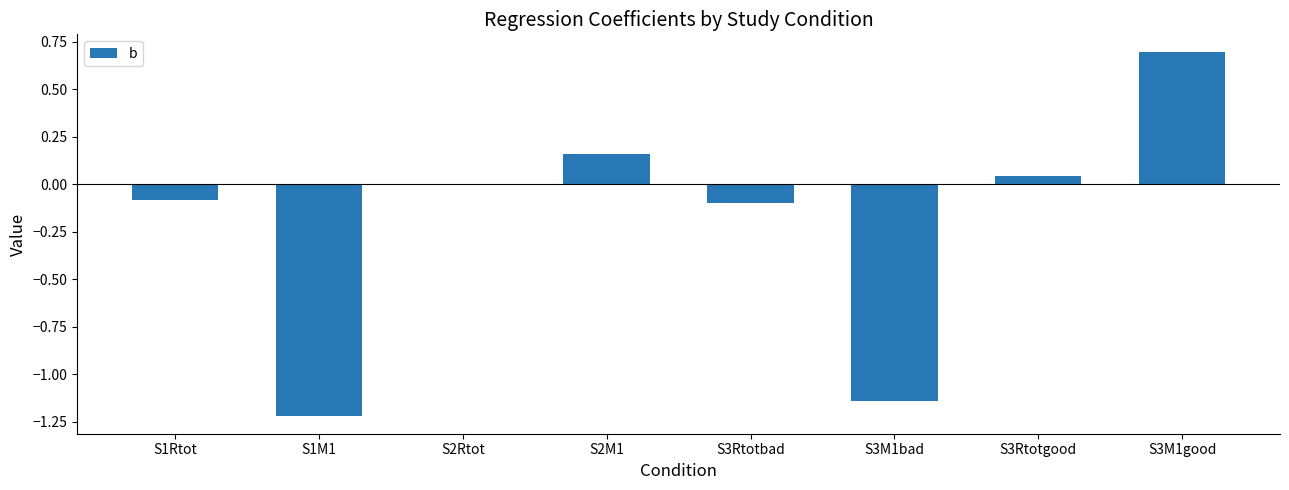

What is the change in value from S1M1 to S3Rtotgood?

+1.3